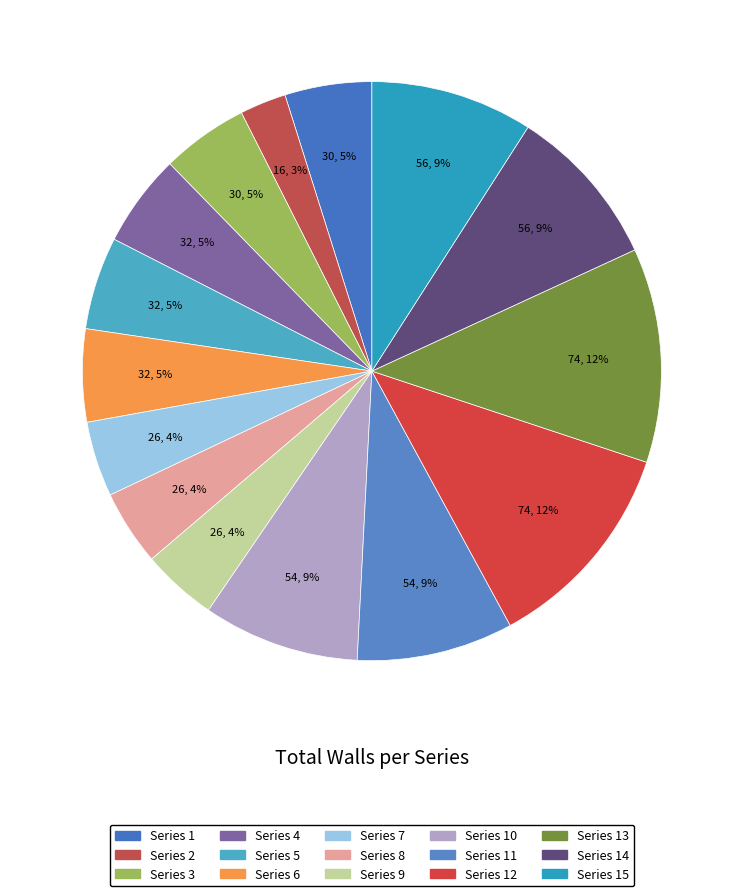

Is there any slice that represents more than half of the pie?

No